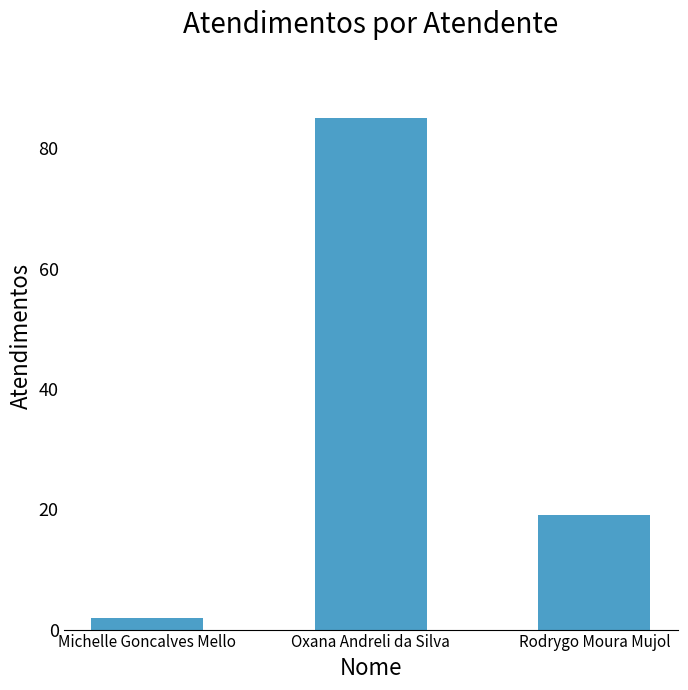

Reading left to right, list all the values displayed in this chart.

Michelle Goncalves Mello=2	Oxana Andreli da Silva=85	Rodrygo Moura Mujol=19